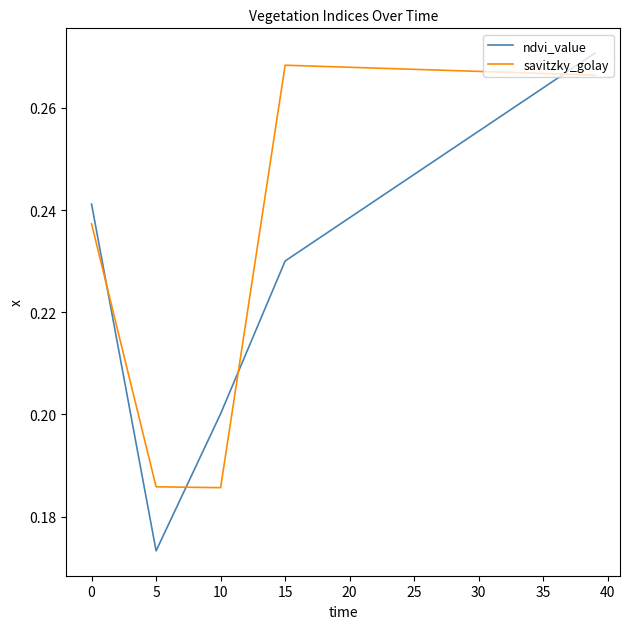

Which series has the widest spread of values?

ndvi_value